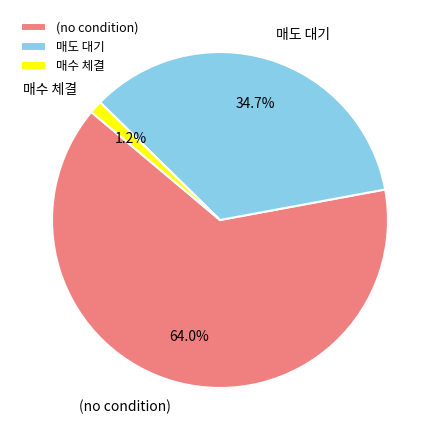

Which has a higher value, 매수 체결 or 매도 대기?

매도 대기